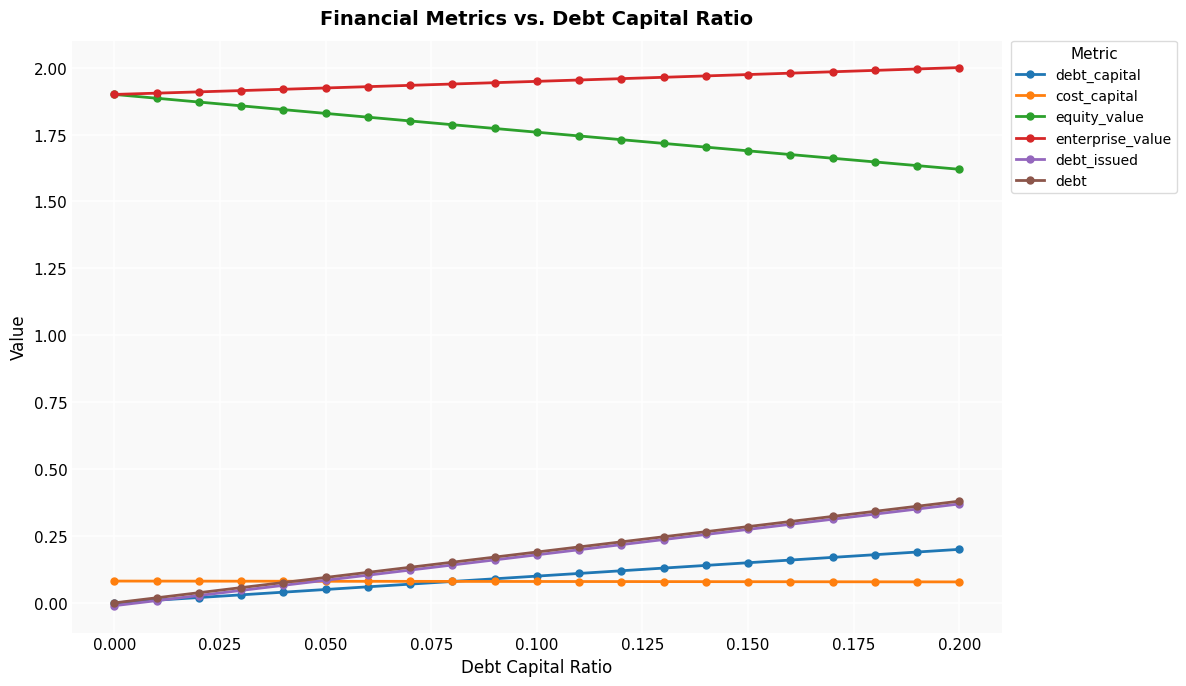

True or false: enterprise_value and debt_issued cross at least once.

False